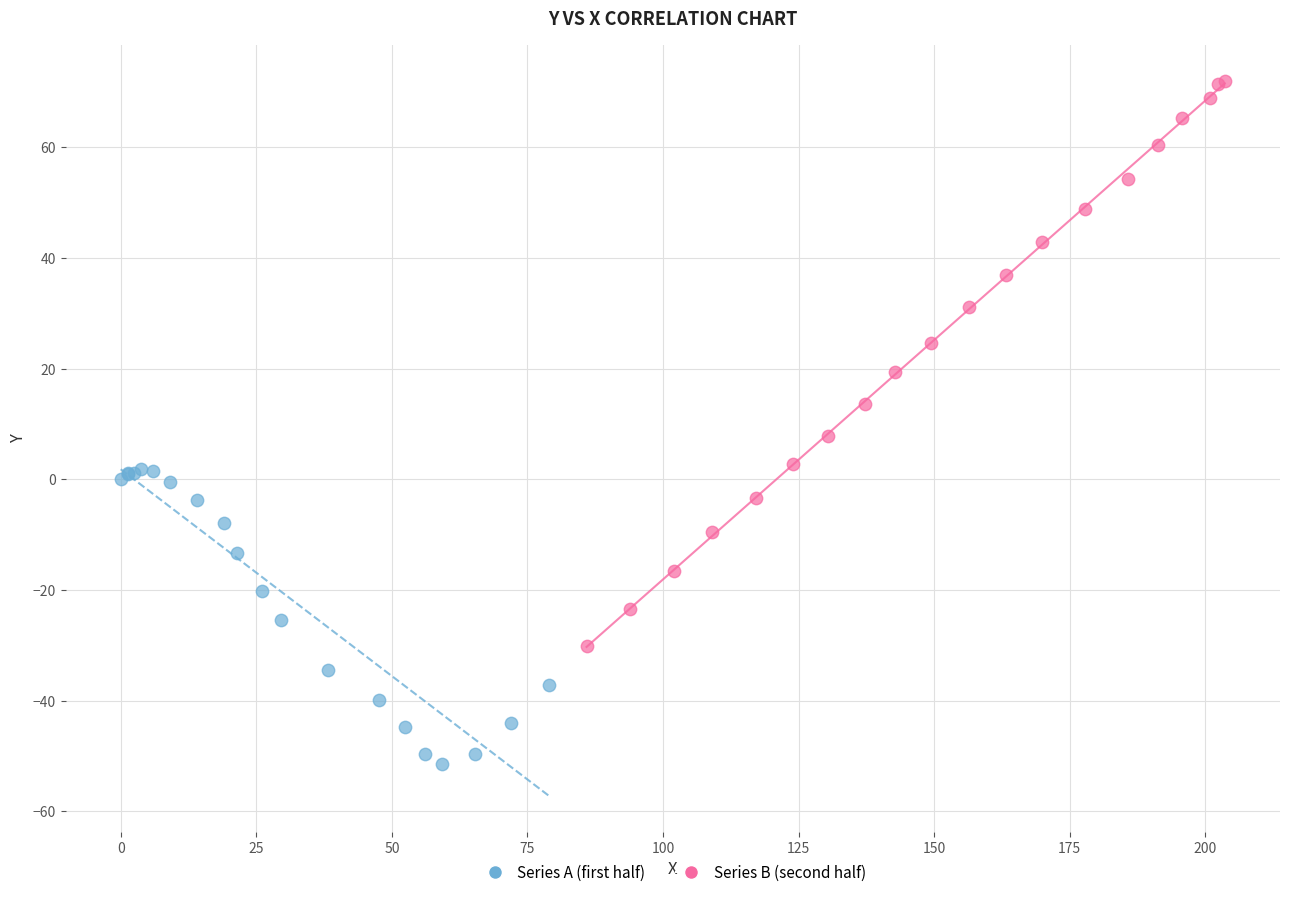

Which series has the largest Y range (max minus min)?

Series B (second half)